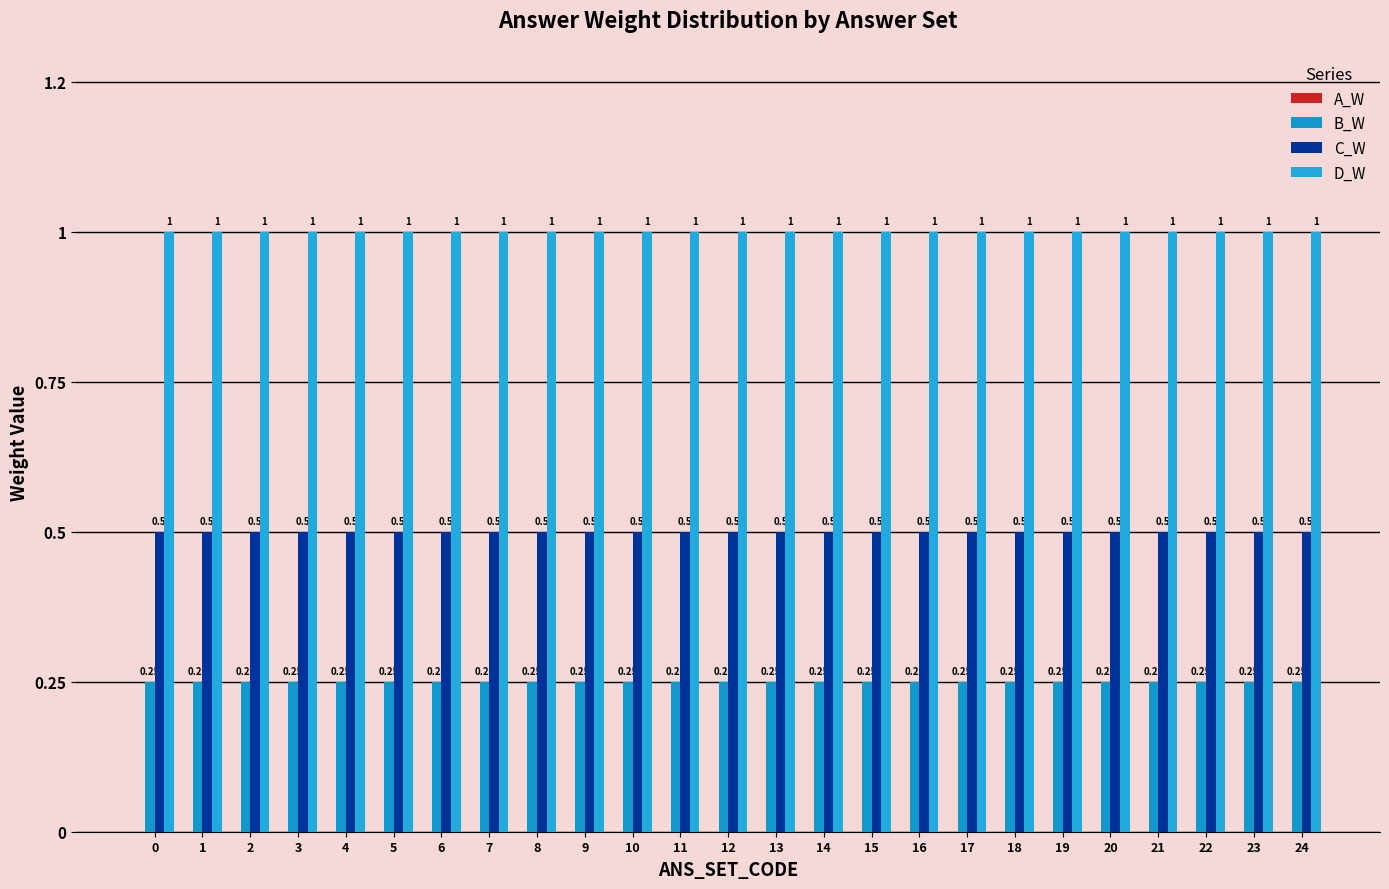

The value of B_W at 9 is 0.2. True or false?

True